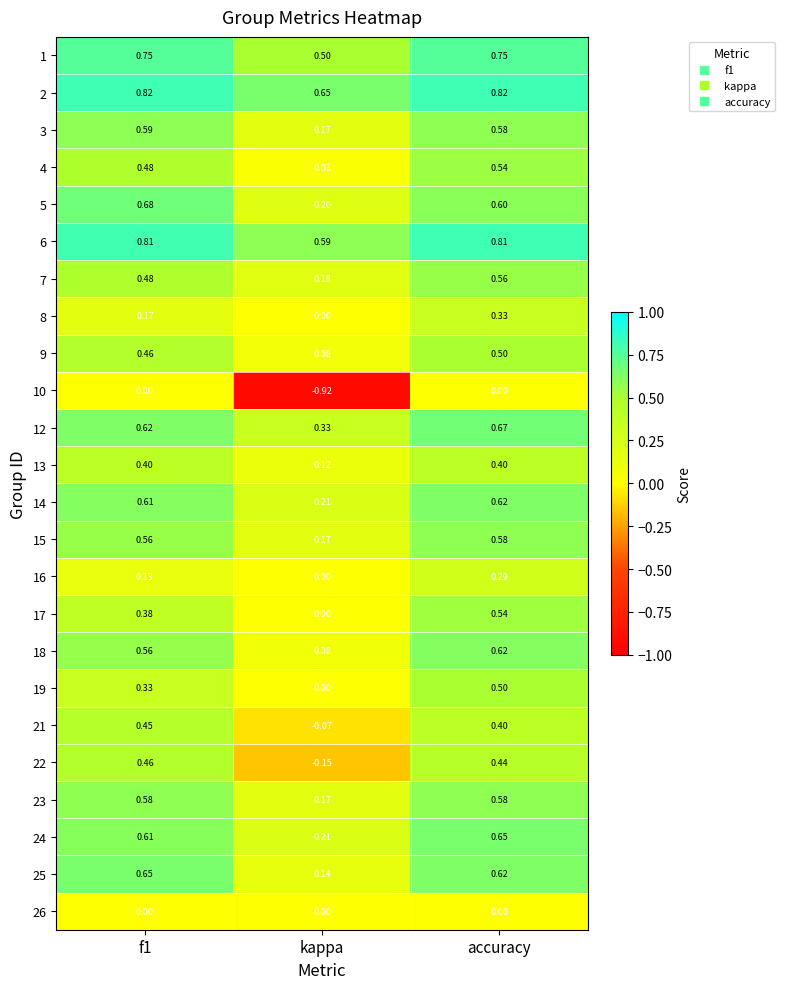

Which category has the highest value in the 8 series?

accuracy